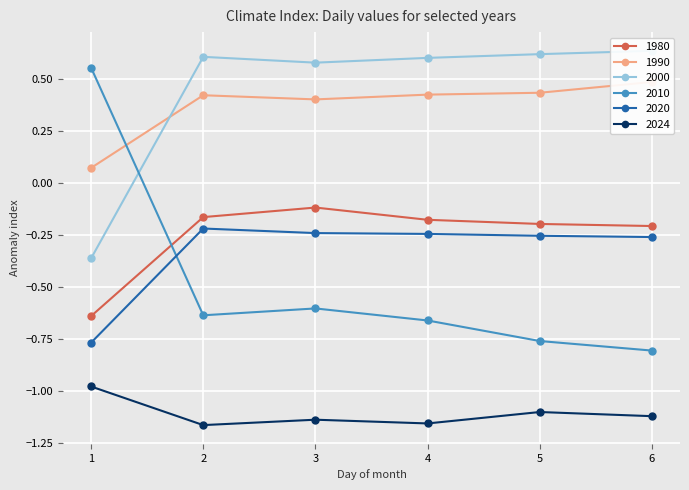

Reading left to right, transcribe all the data shown in this chart.

1980: -0.6	-0.2	-0.1	-0.2	-0.2	-0.2
1990: 0.1	0.4	0.4	0.4	0.4	0.5
2000: -0.4	0.6	0.6	0.6	0.6	0.6
2010: 0.6	-0.6	-0.6	-0.7	-0.8	-0.8
2020: -0.8	-0.2	-0.2	-0.2	-0.3	-0.3
2024: -1.0	-1.2	-1.1	-1.2	-1.1	-1.1